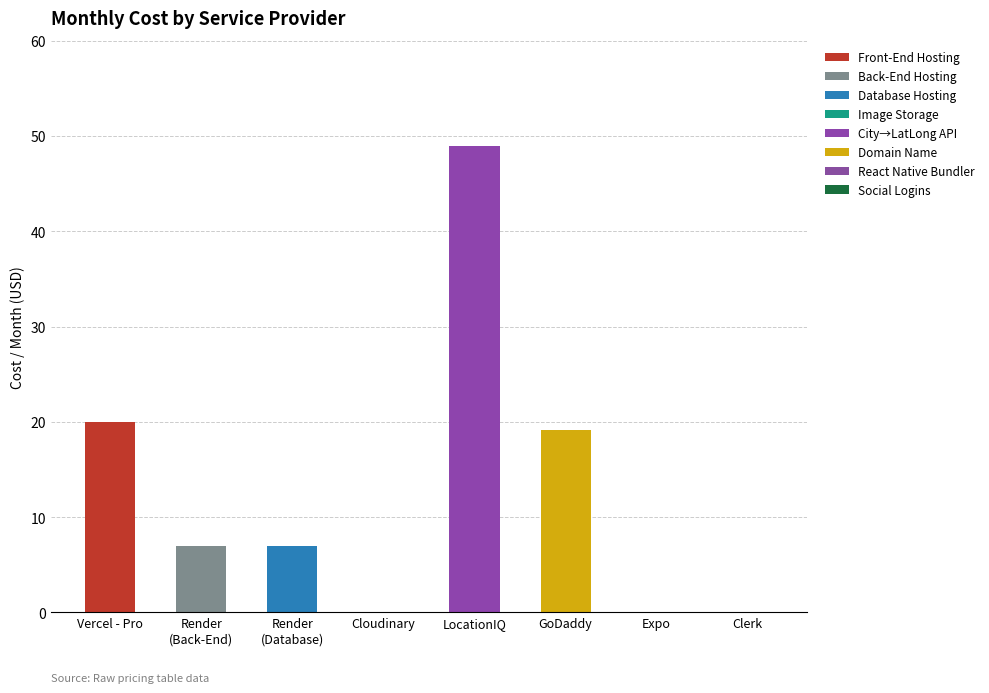

Does the chart contain stacked bars?

Yes